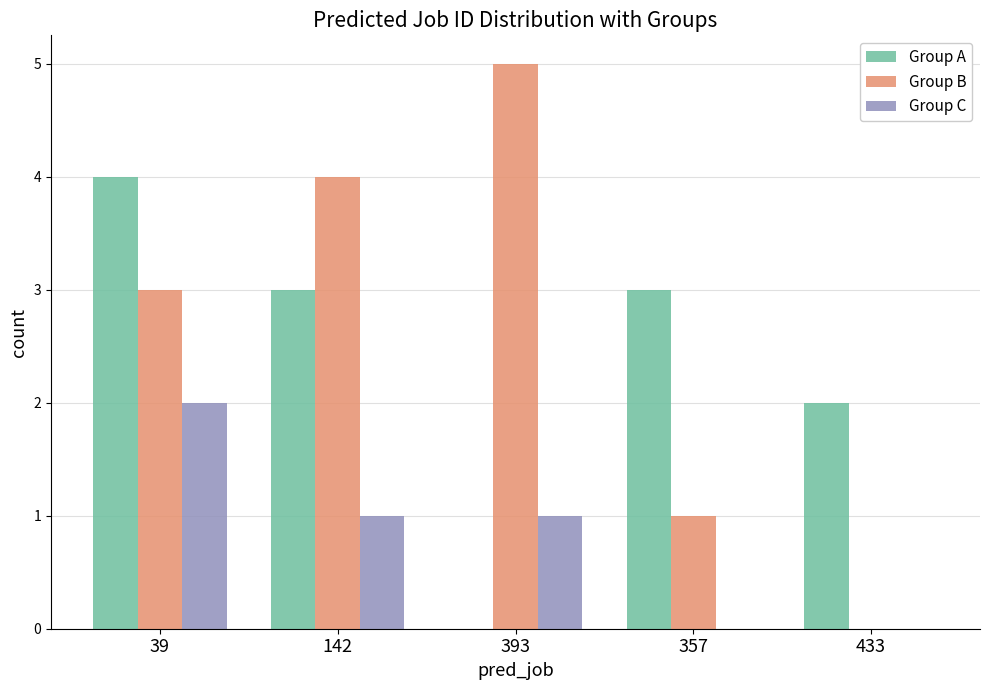

What are all the series names shown in the legend?

Group A, Group B, Group C